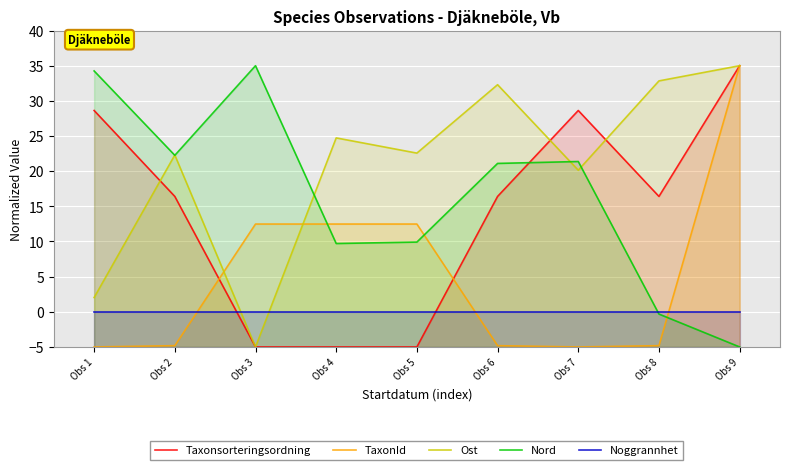

Where is Noggrannhet nearest to the value 0?

Obs 1